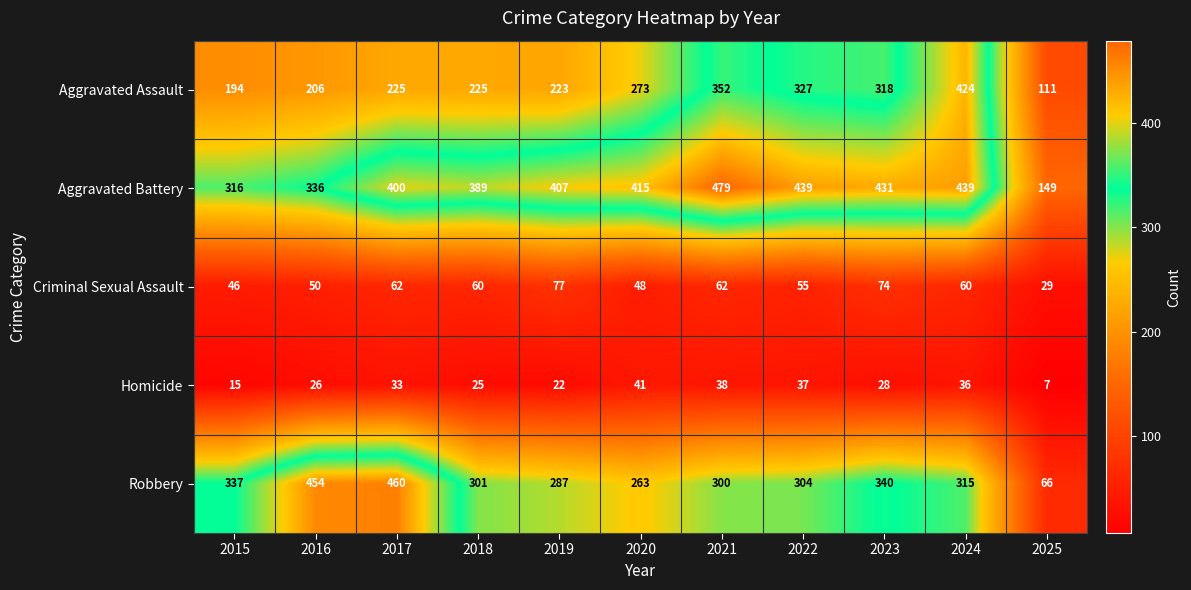

What is the smallest value displayed?

7